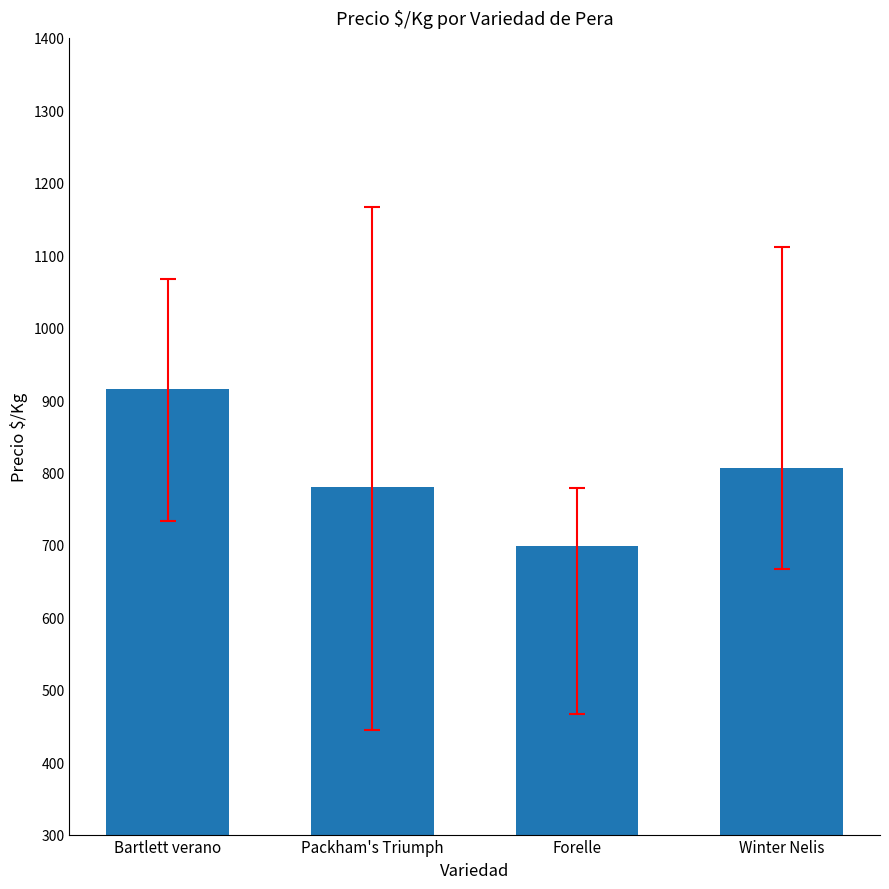

What is the difference between the second highest and second lowest values?

25.9